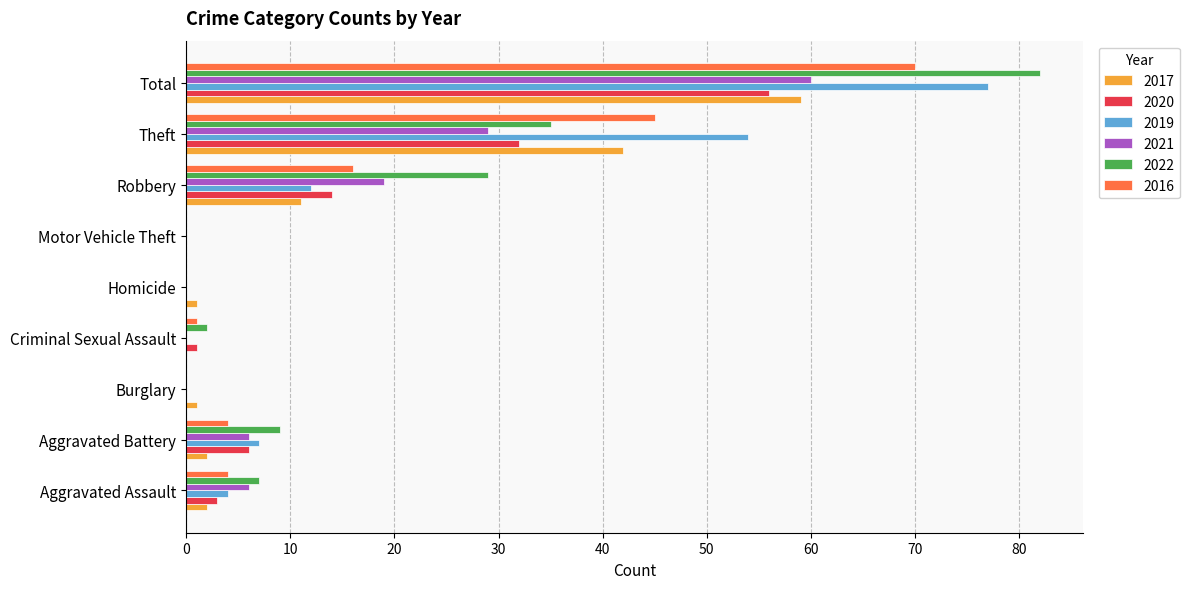

The value of 2016 at Burglary is 0. True or false?

True